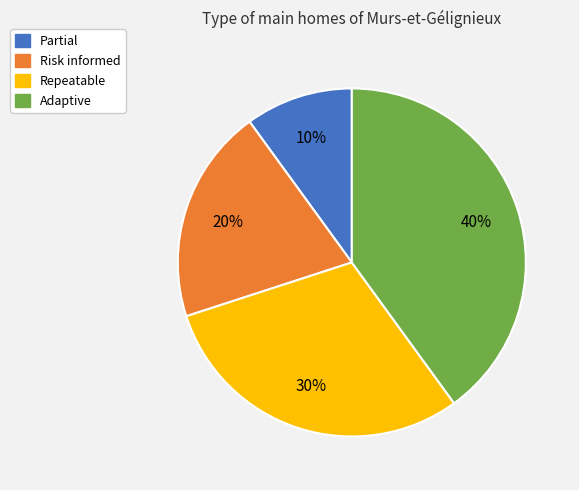

Is the sum of Risk informed and Partial greater than half?

No